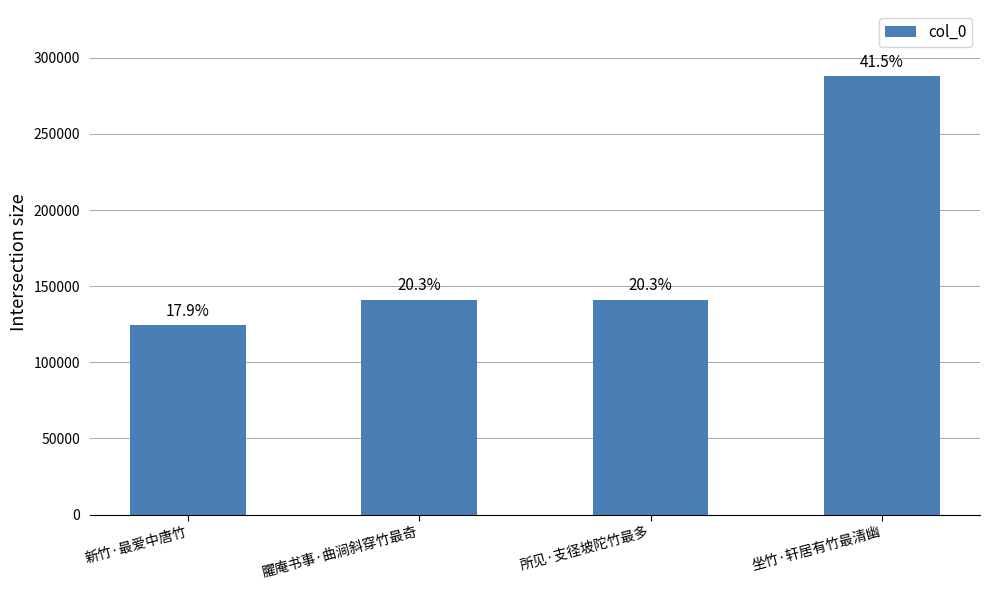

What is the label of the 3rd bar from the right?

臞庵书事·曲涧斜穿竹最奇